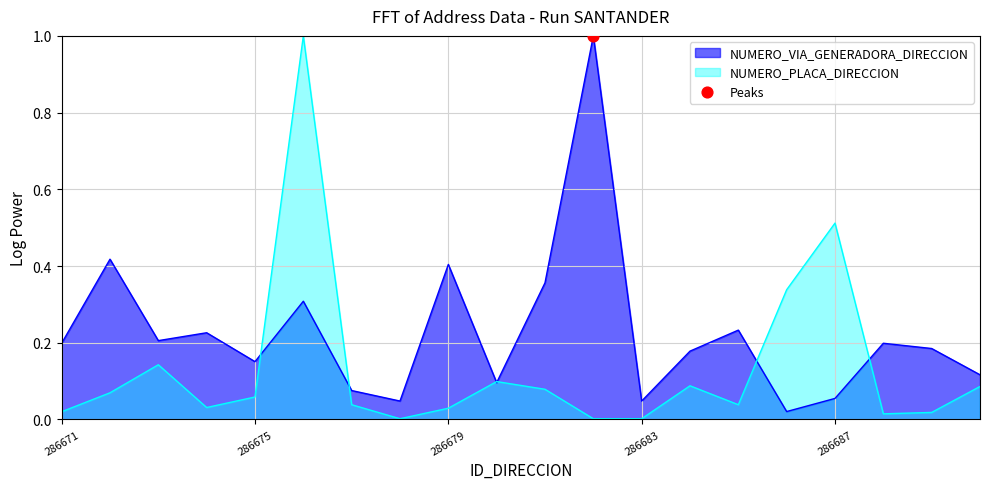

Is the value of NUMERO_VIA_GENERADORA_DIRECCION at 286684 greater than the value of NUMERO_PLACA_DIRECCION at 286674?

Yes